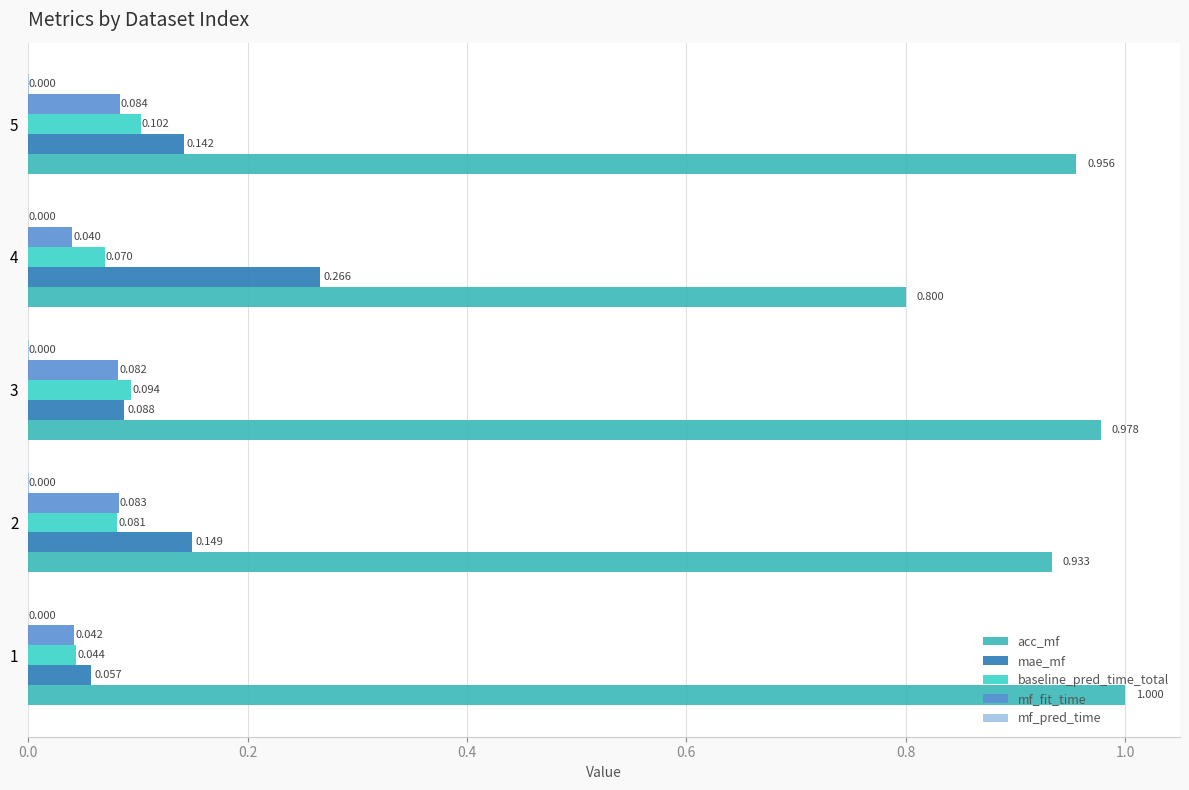

At how many categories does at least one series exceed 0?

5